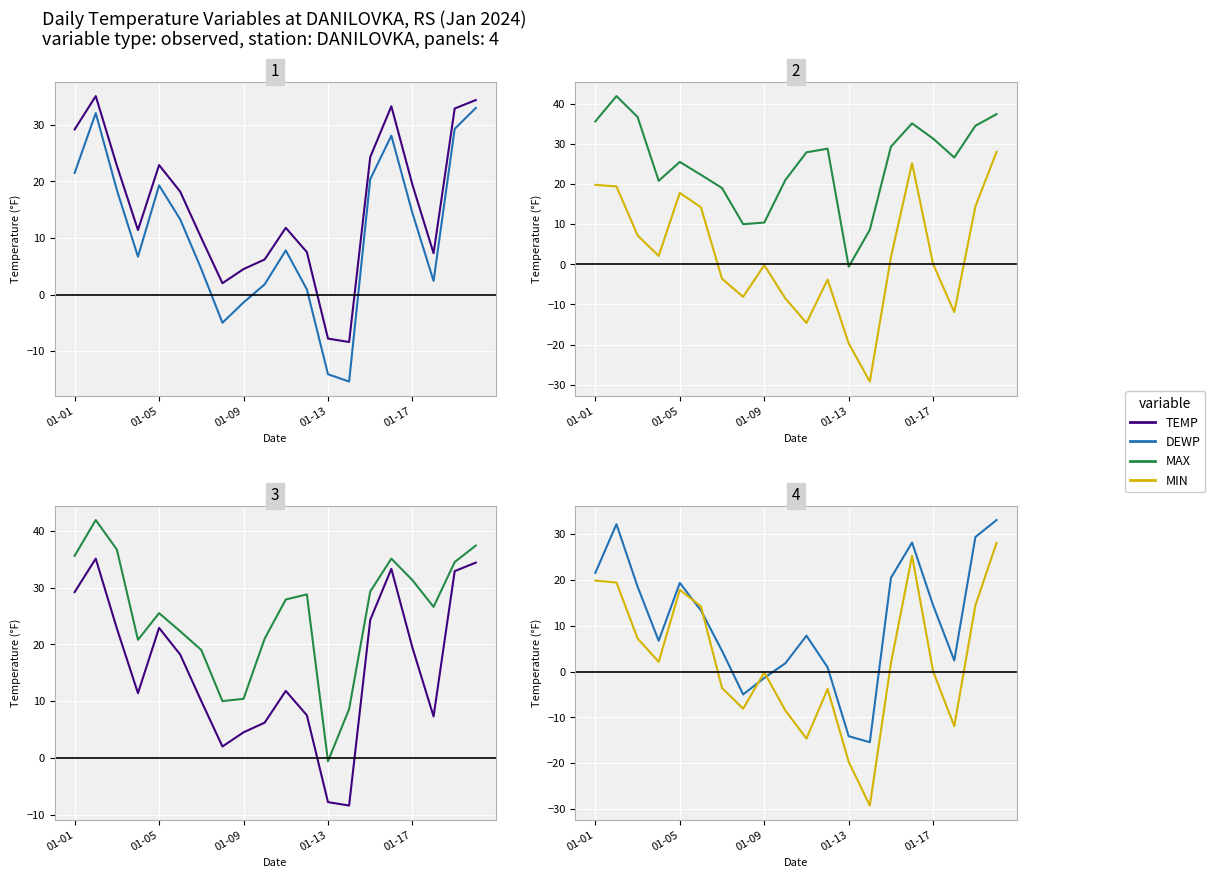

At how many categories does at least one series exceed -6?

20